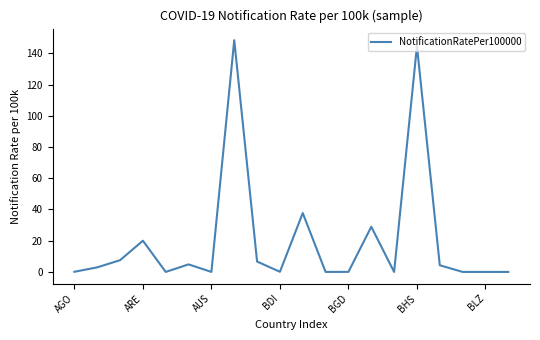

What is the greatest value displayed?

148.4